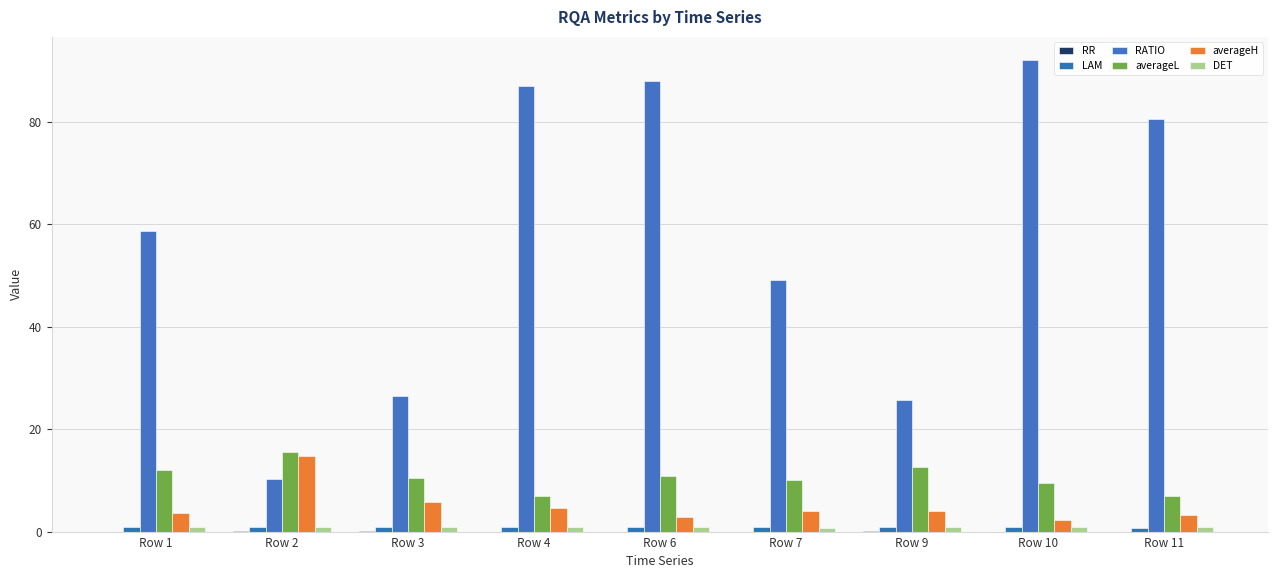

How many groups of bars are there?

9